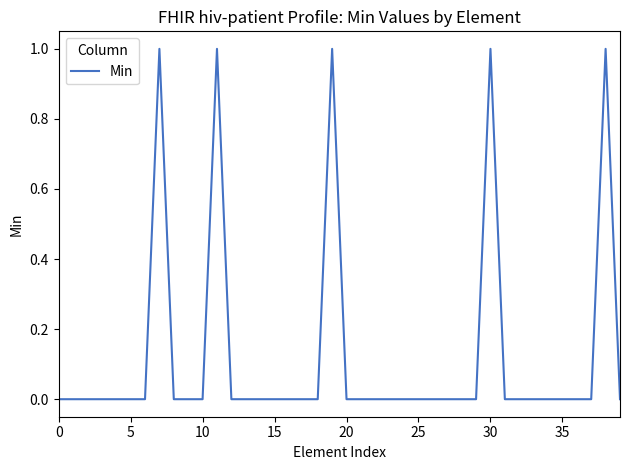

True or false: the data shows -1 at 5.

False